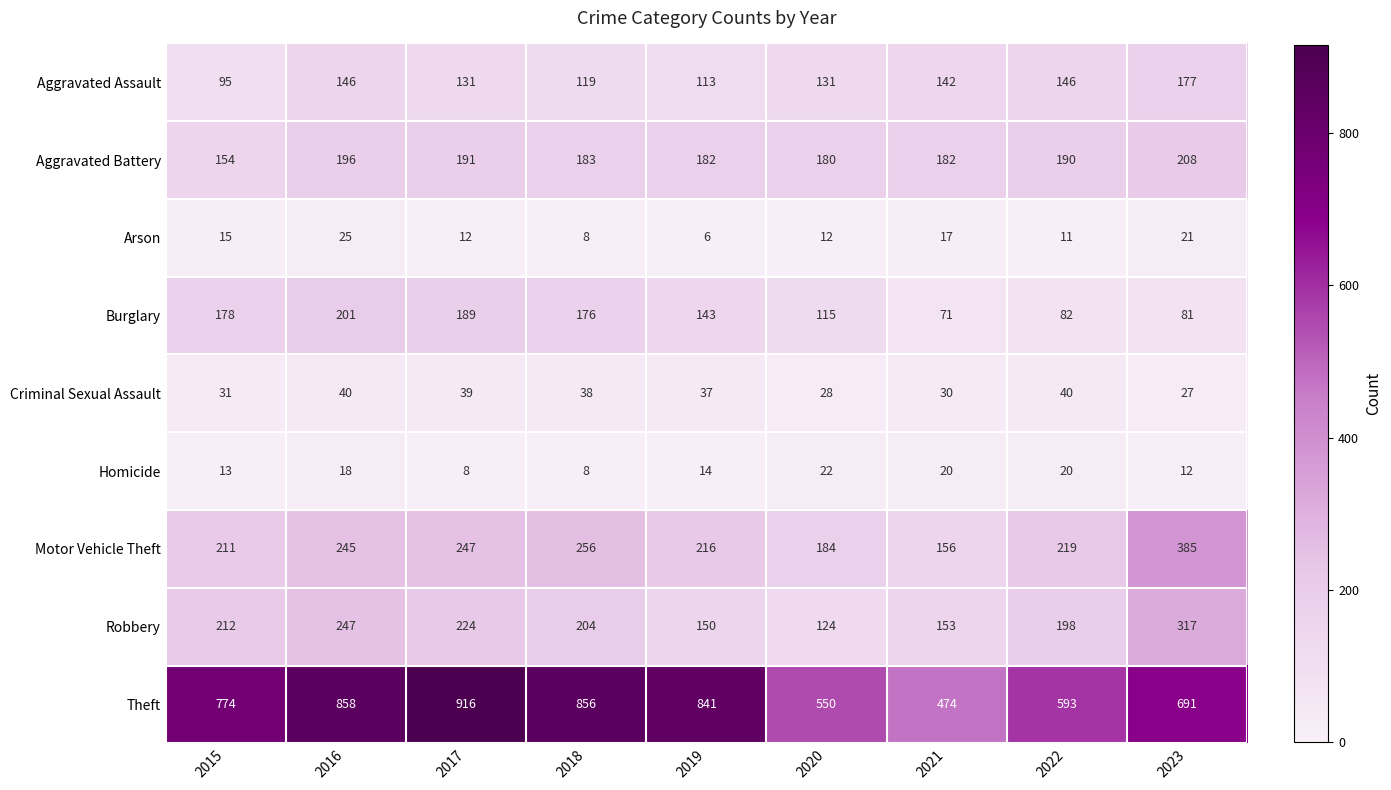

The Arson series shows 8 at 2018. True or false?

True